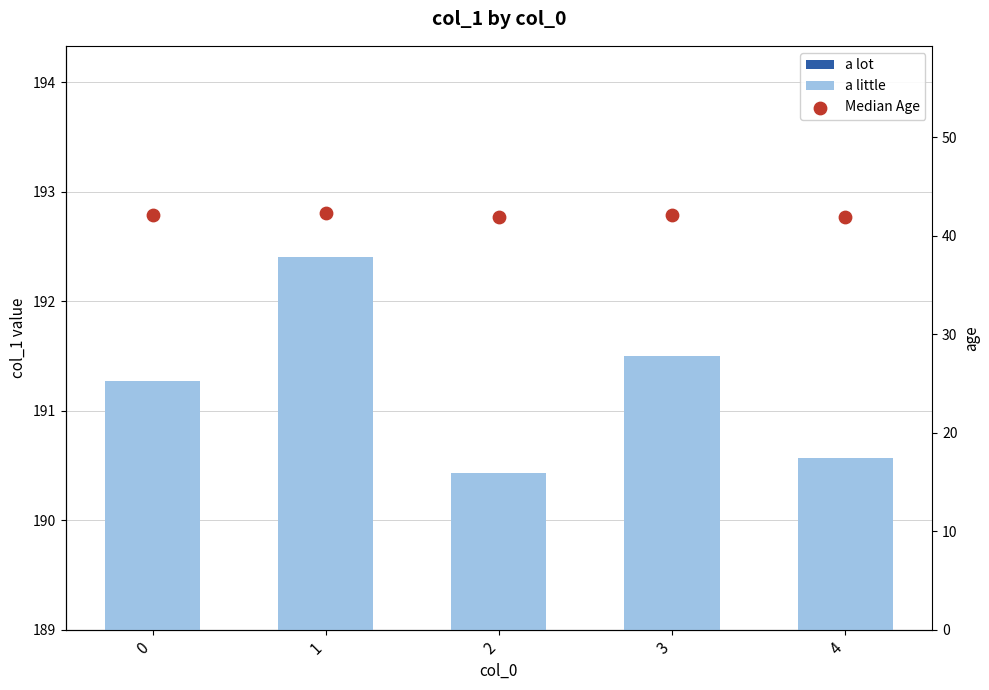

What are all the series names shown in the legend?

a lot, a little, Median Age